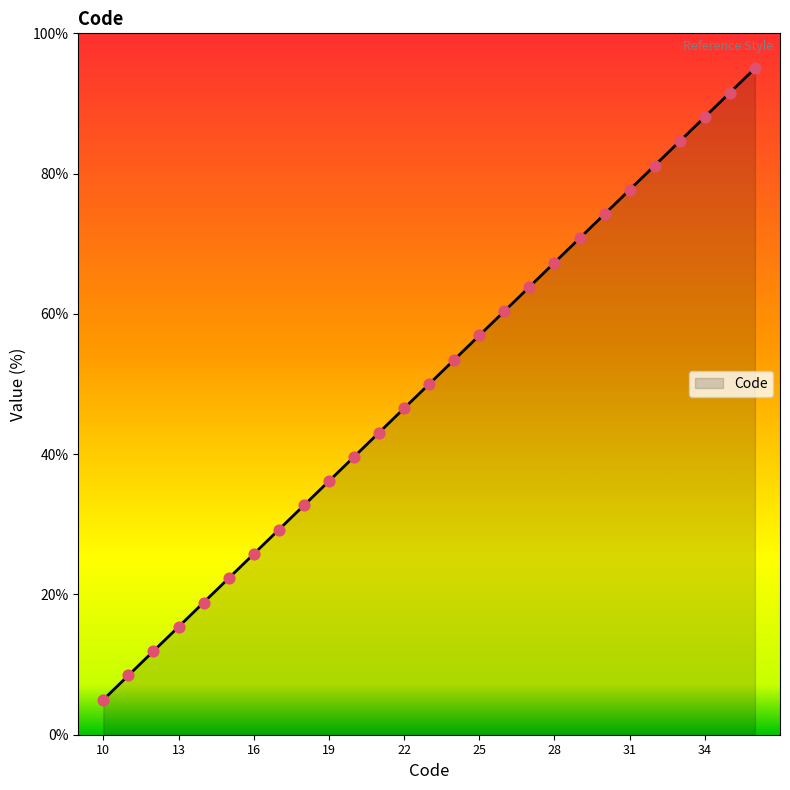

What is the ratio of the value at 14 to the value at 29?

0.3